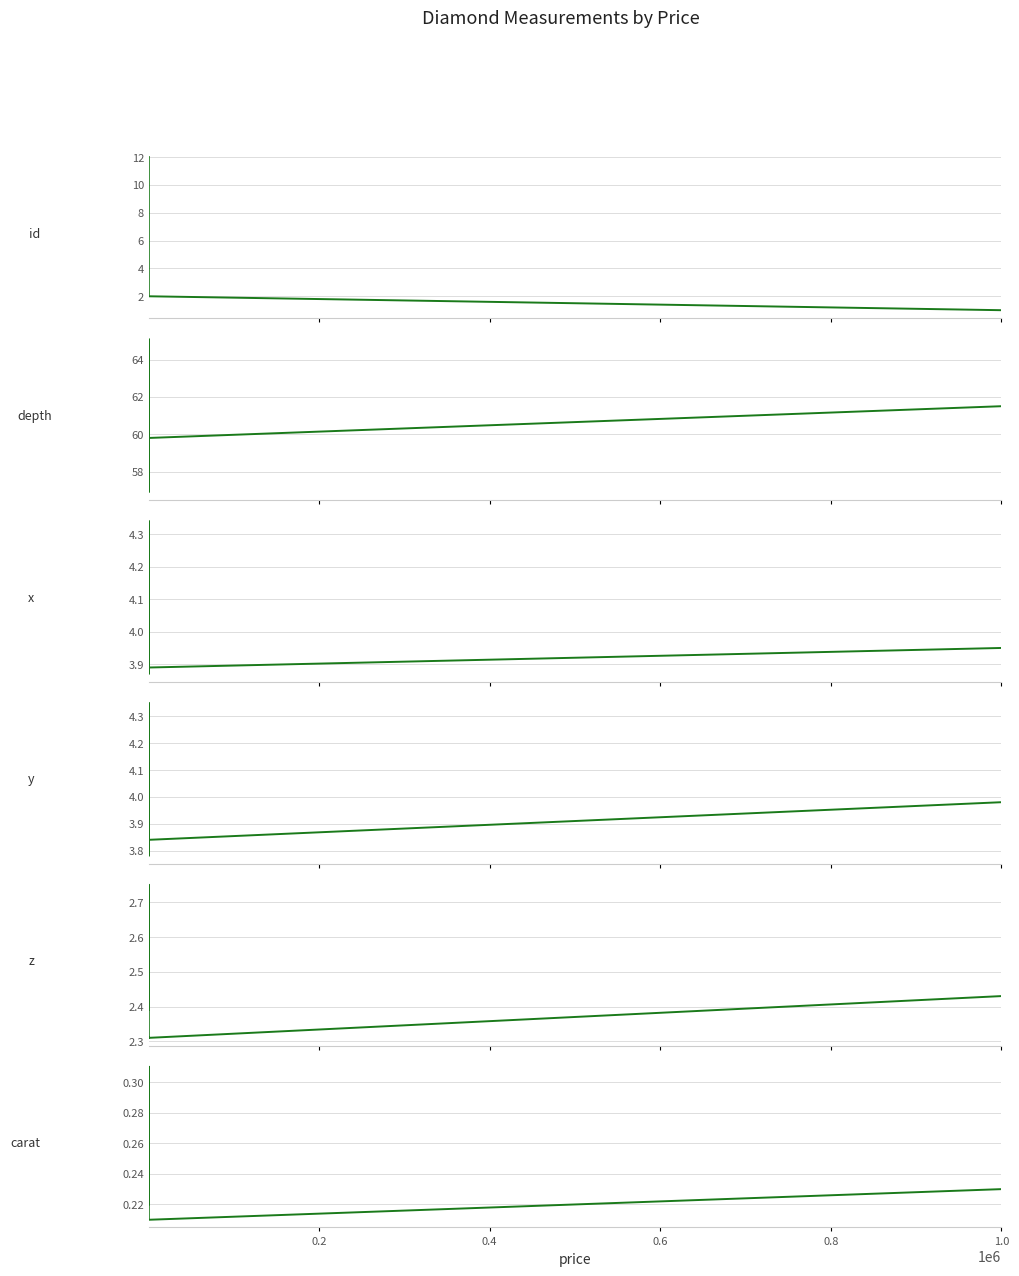

True or false: depth and y cross at least once.

False